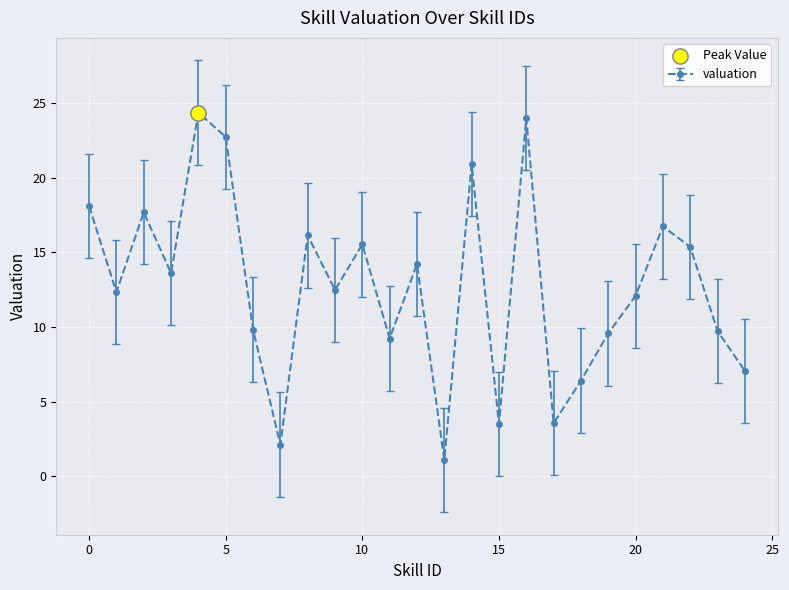

What is the value of the 21st point from the left?

12.1